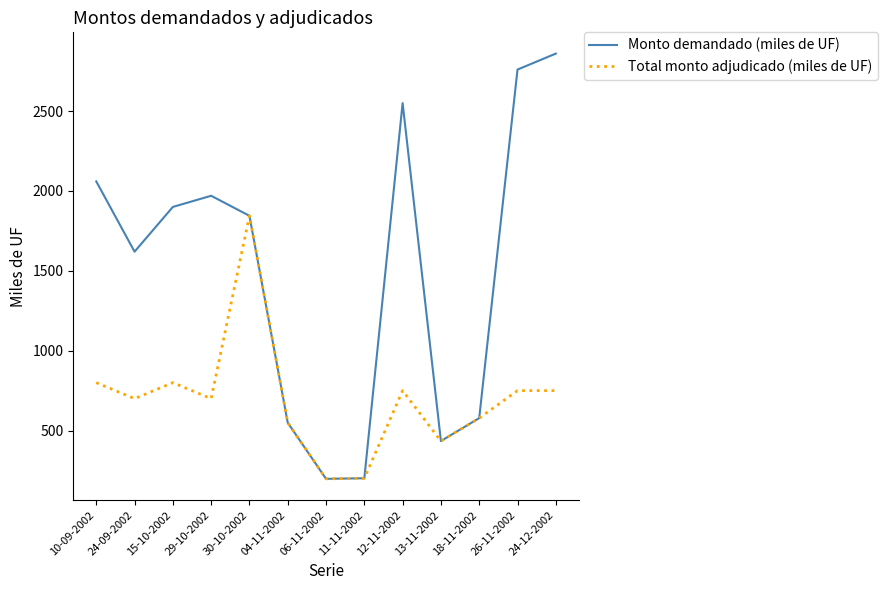

Is it true that Monto demandado (miles de UF) equals 2591.0 at 30-10-2002?

False